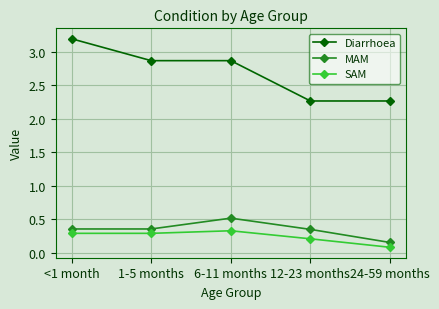

Rank the series at 24-59 months from highest to lowest value.

Diarrhoea, MAM, SAM